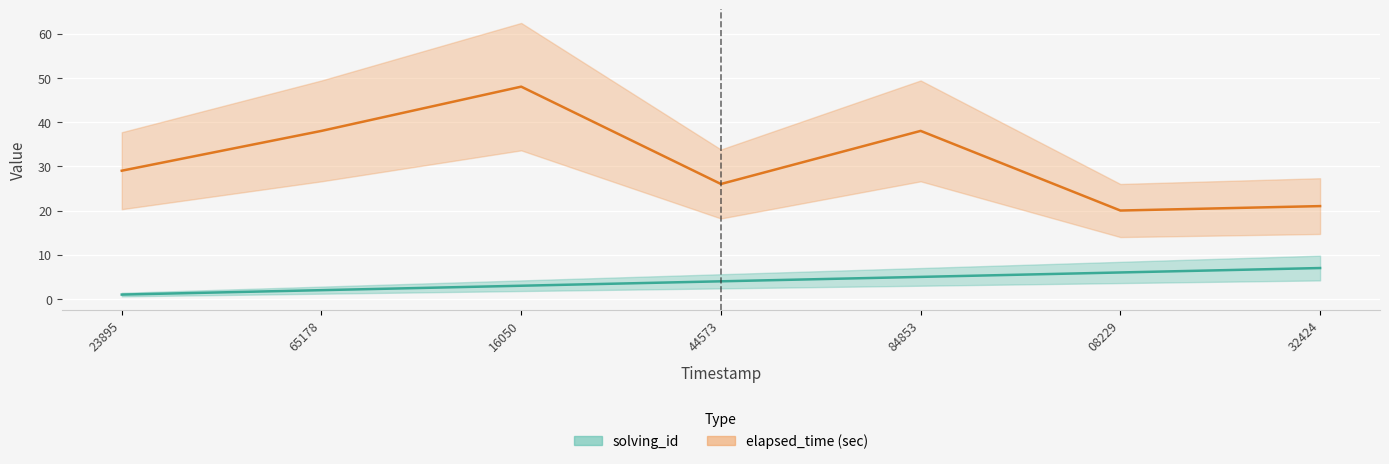

At how many categories does at least one series exceed 24?

5